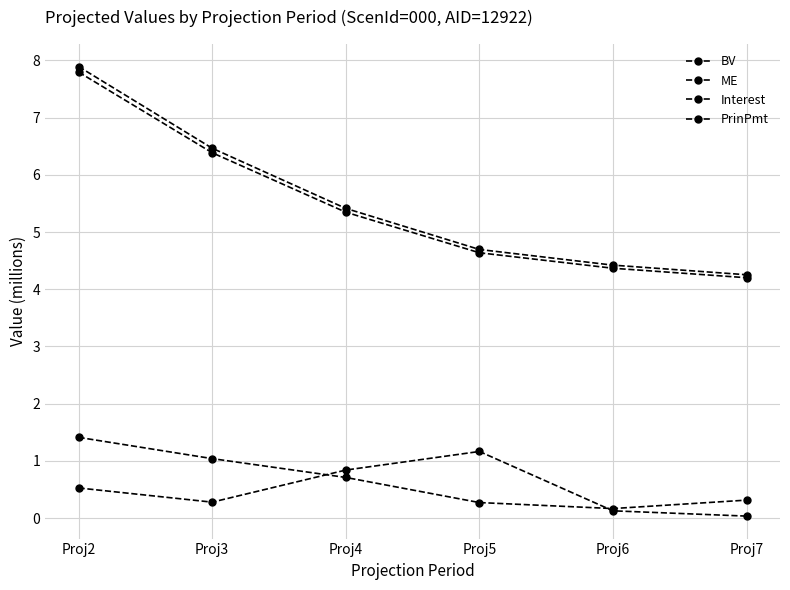

How many lines are shown in the chart?

4